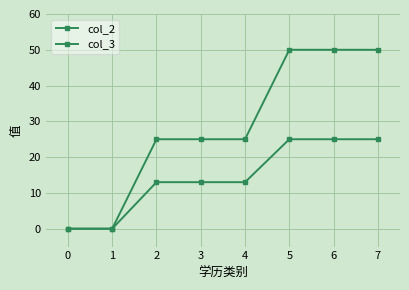

How many lines are shown in the chart?

2